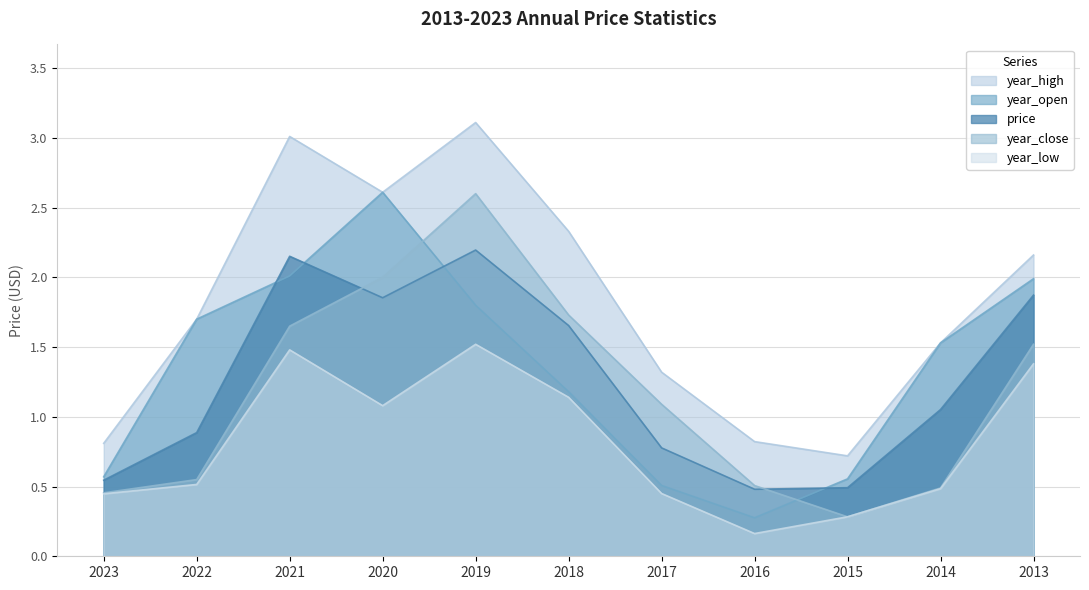

Where does the price series first go above 1?

2021